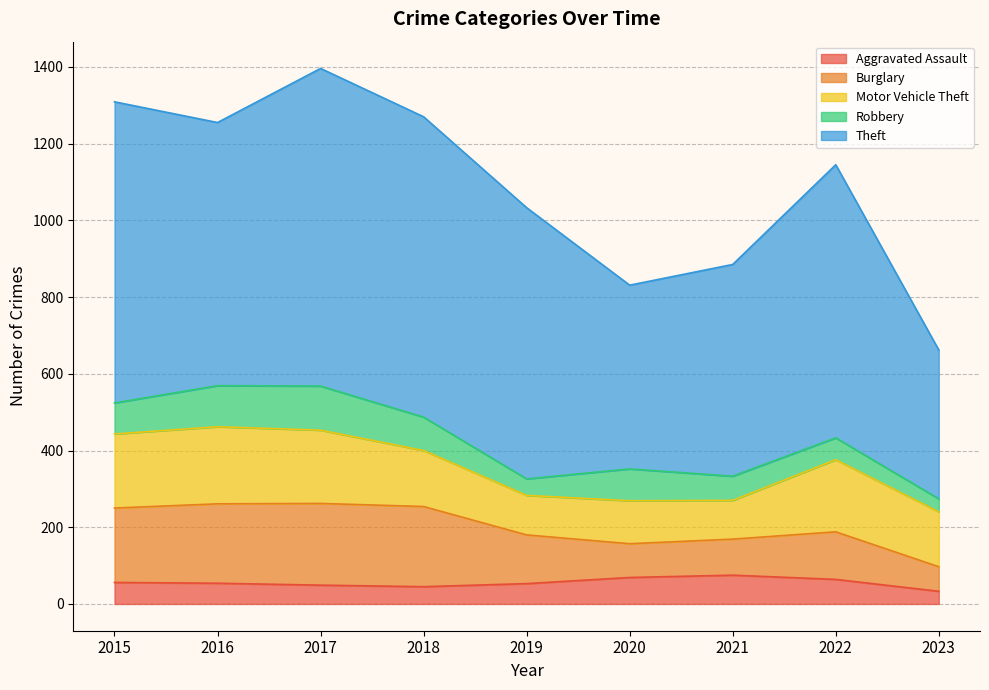

Reading left to right, what are all the values shown in this chart?

Aggravated Assault: 2015=56	2016=54	2017=49	2018=45	2019=53	2020=69	2021=75	2022=64	2023=33
Burglary: 2015=194	2016=207	2017=213	2018=209	2019=127	2020=88	2021=94	2022=124	2023=64
Motor Vehicle Theft: 2015=193	2016=201	2017=191	2018=146	2019=103	2020=112	2021=101	2022=188	2023=143
Robbery: 2015=81	2016=107	2017=115	2018=87	2019=43	2020=83	2021=63	2022=57	2023=34
Theft: 2015=785	2016=686	2017=828	2018=783	2019=707	2020=479	2021=552	2022=712	2023=388